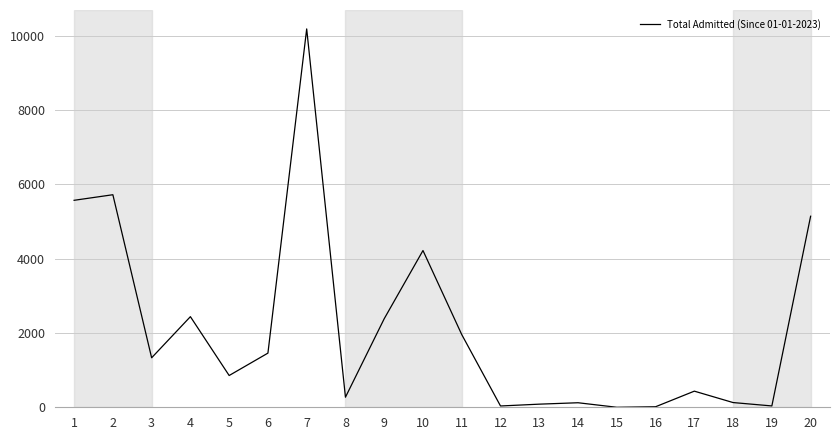

What is the change in value from 4 to 5?

-1584